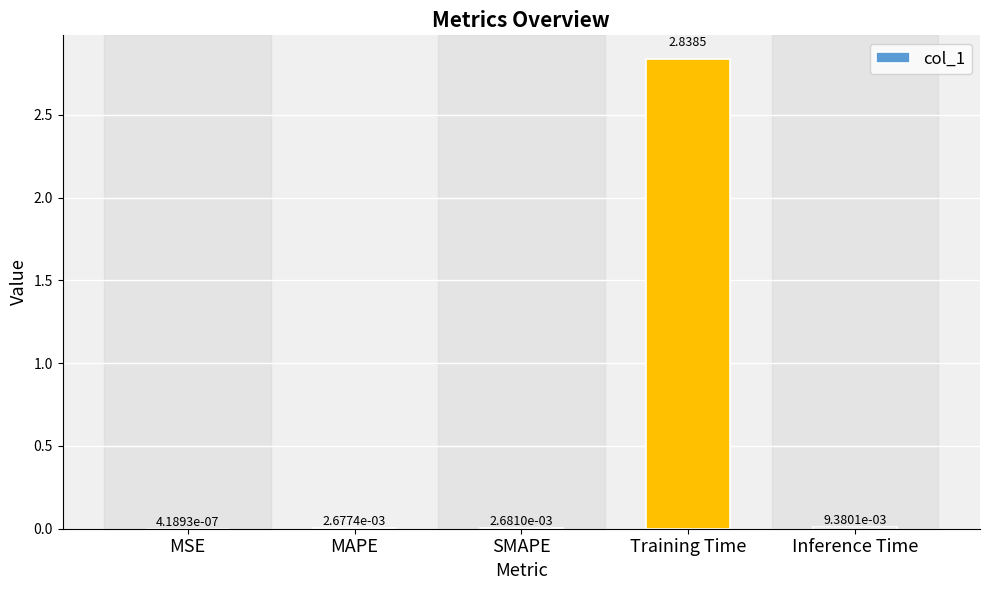

Count the number of categories in the chart.

5